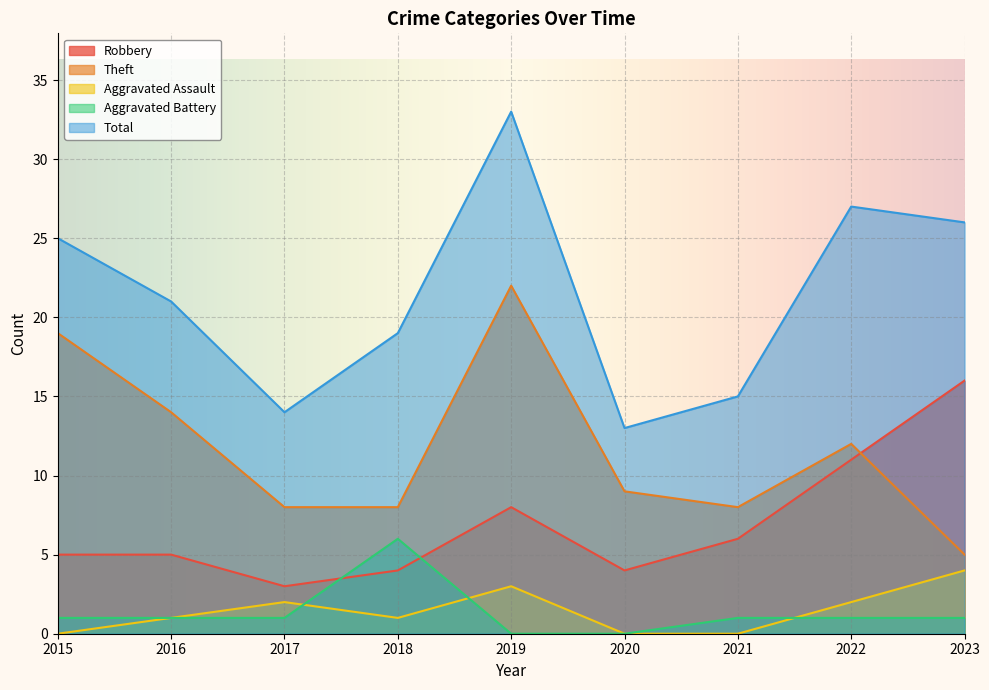

In Theft, how many points are lower than both neighbors (excluding endpoints)?

1